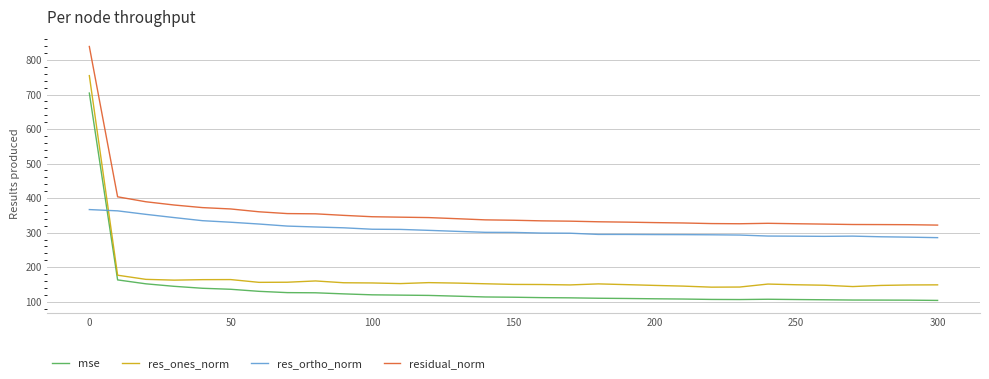

How many lines are shown in the chart?

4